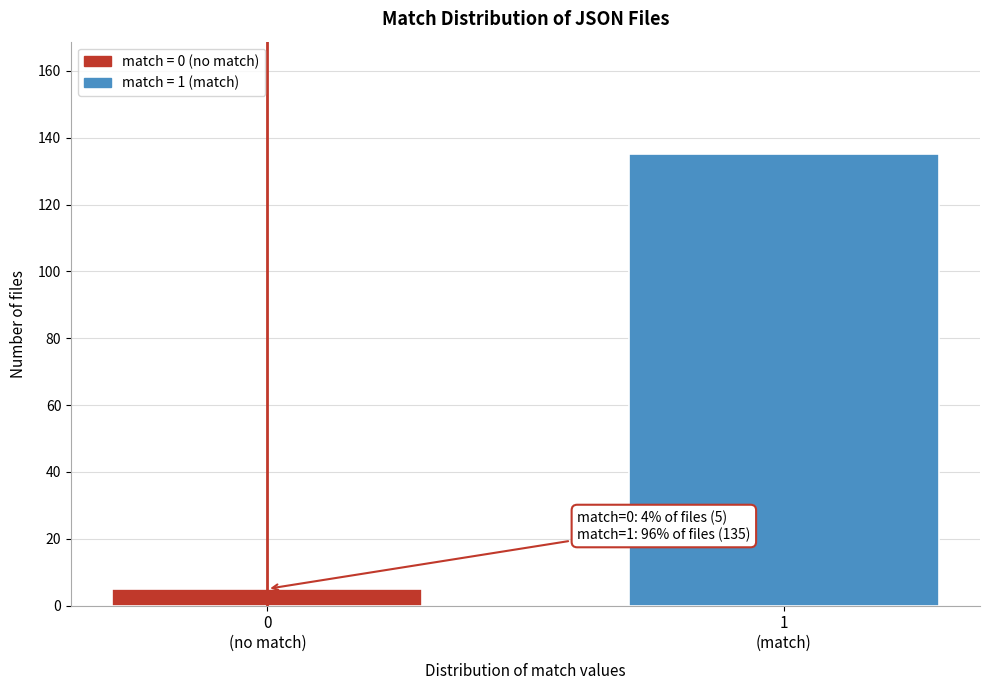

Reading left to right, list all the values displayed in this chart.

5	135